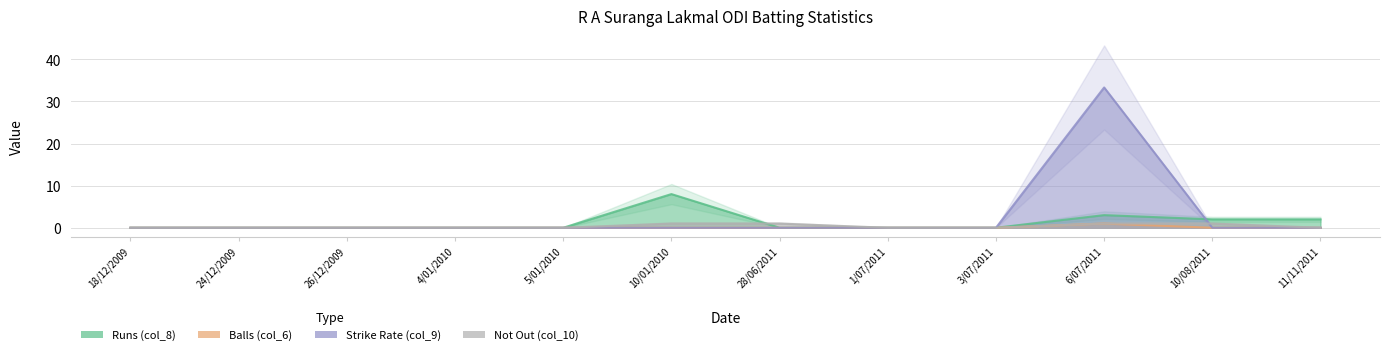

True or false: Balls (col_6) and Strike Rate (col_9) cross at least once.

False